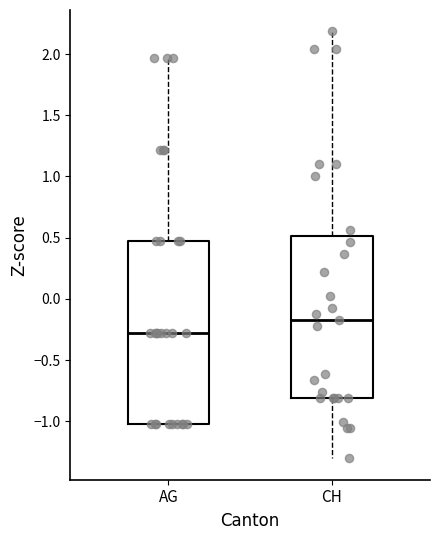

Which box is the tallest, from its lower edge to its upper edge?

AG